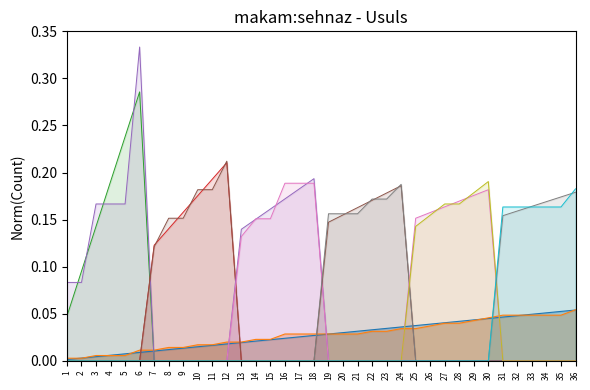

At which category does the chart reach its minimum across all series?

1